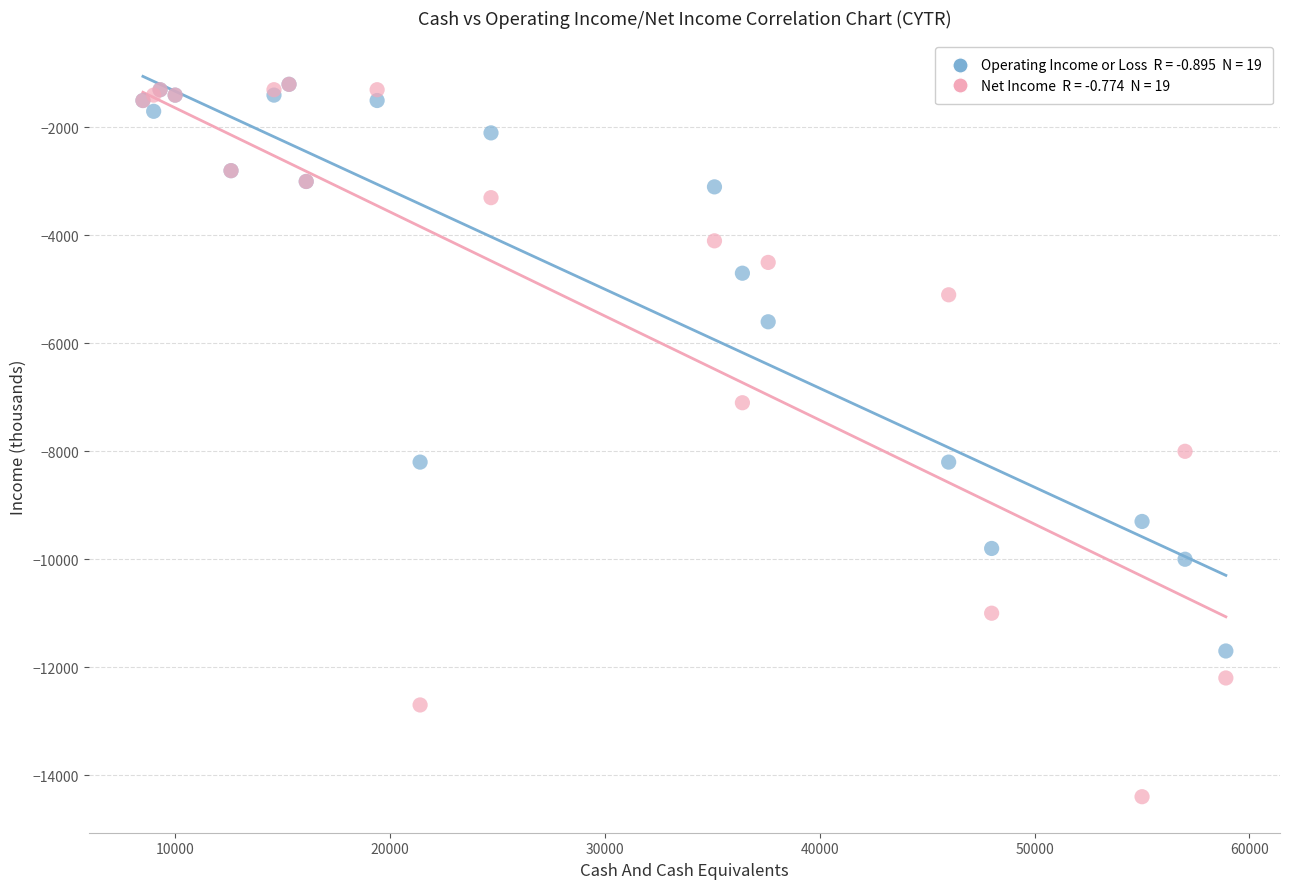

Across all series, what Y value is closest to -7800?

-8000